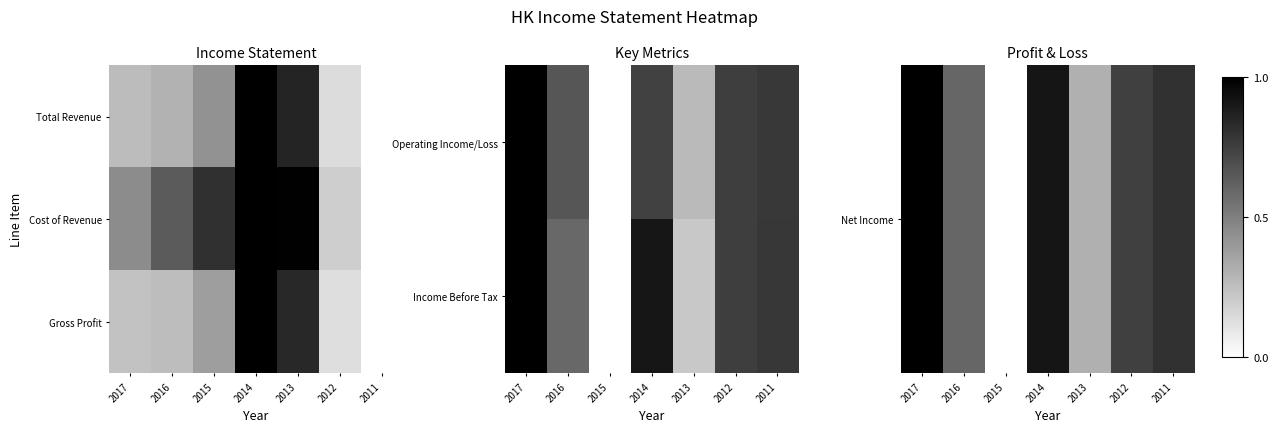

How many positive values does the Gross Profit series have?

6